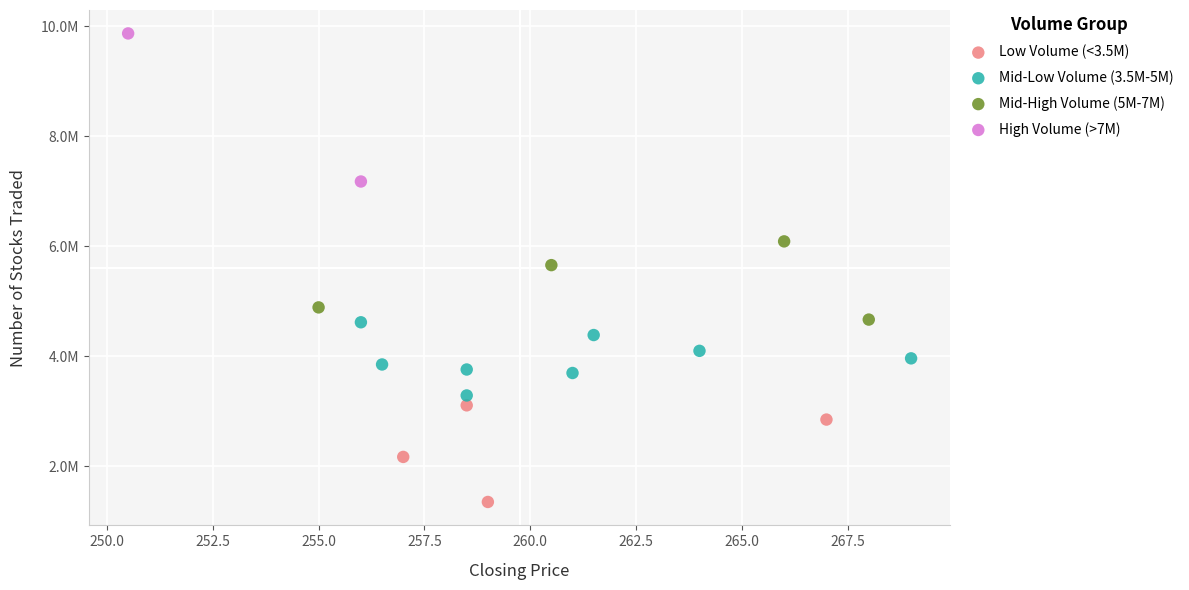

What are all the series names shown in the legend?

Low Volume (<3.5M), Mid-Low Volume (3.5M-5M), Mid-High Volume (5M-7M), High Volume (>7M)